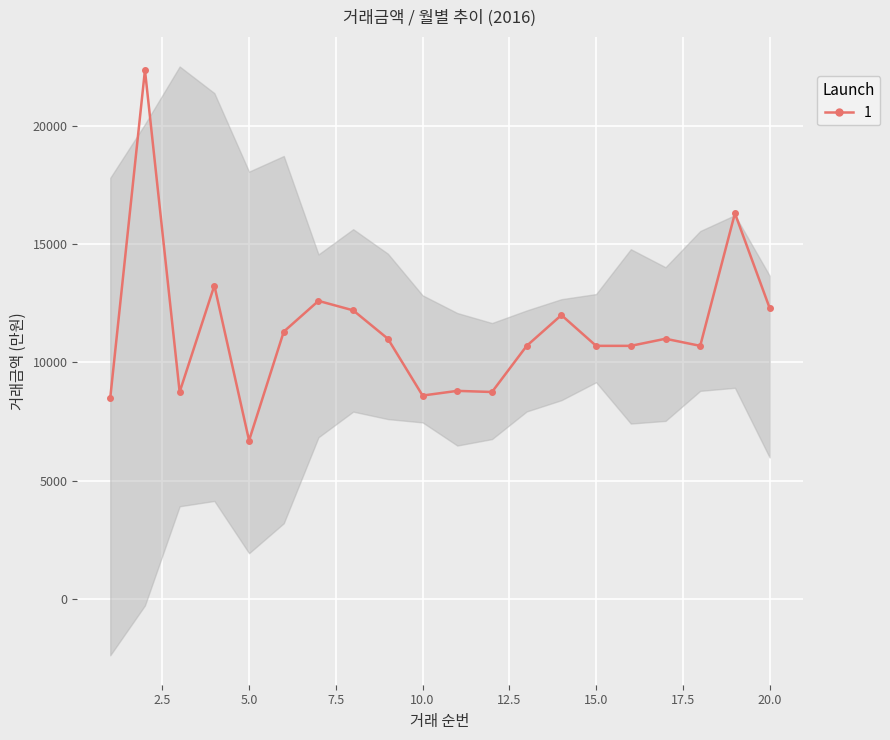

What is the maximum value shown in the chart?

22350